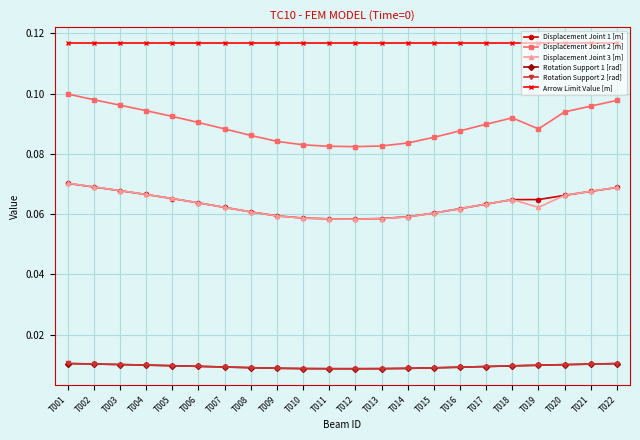

The value of Arrow Limit Value [m] at T004 is 0.0. True or false?

False